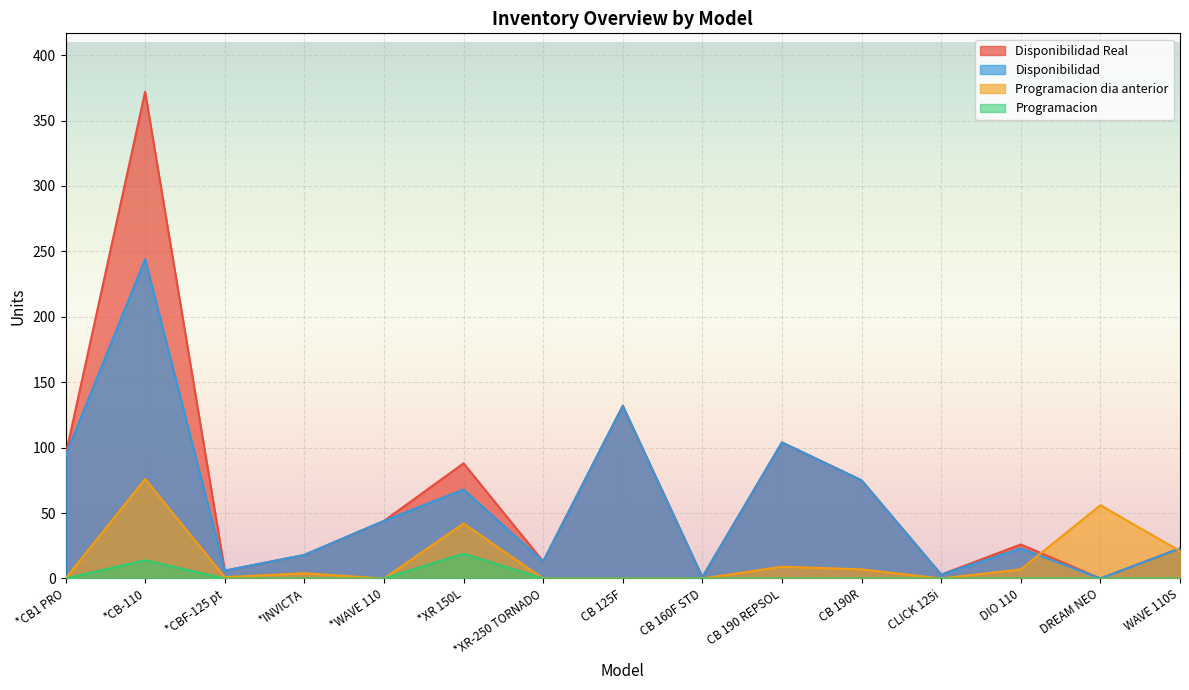

What is the label of the 9th point from the left?

CB 160F STD